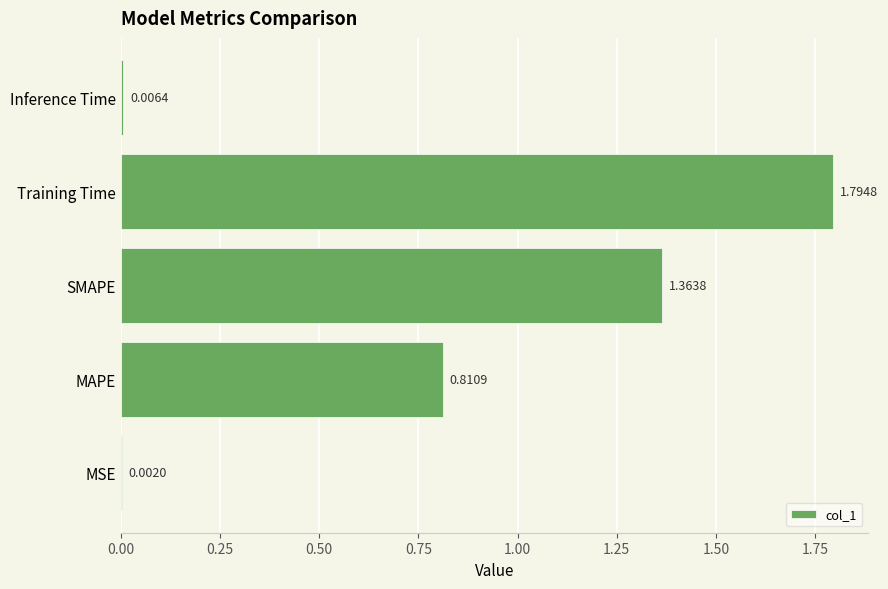

What is the sum of all values?

4.0